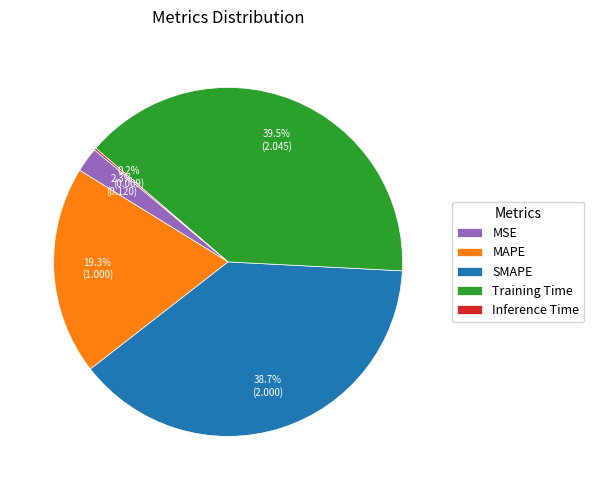

Does any single category account for the majority?

No